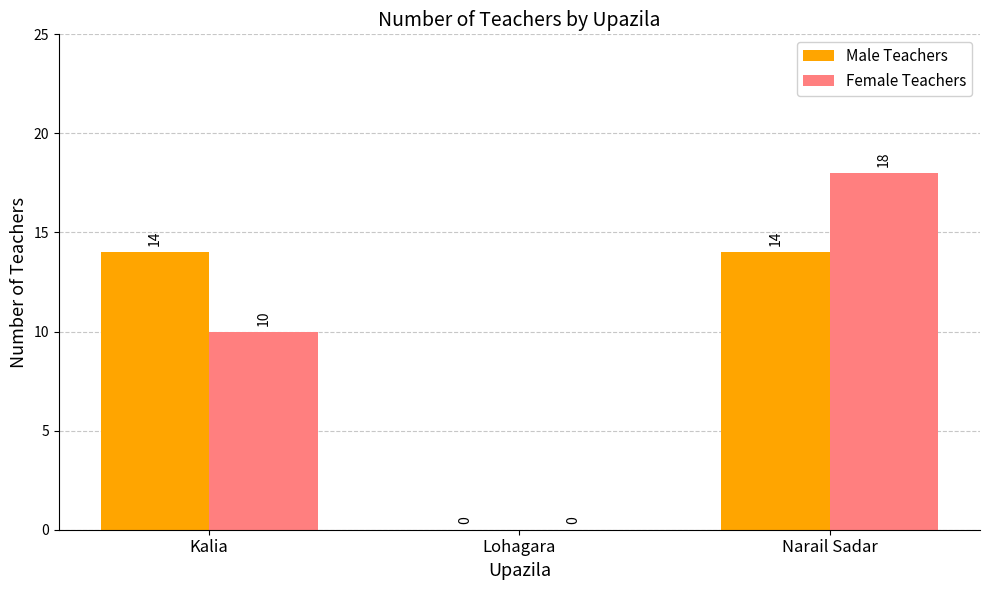

What is the sum of the Male Teachers values at Narail Sadar and Kalia?

28